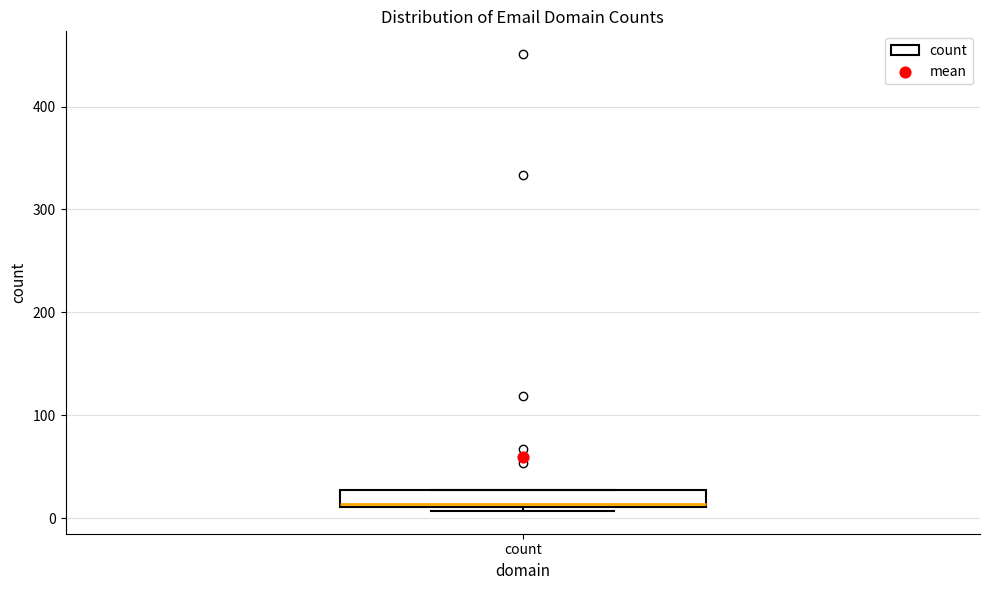

Transcribe this box plot: give where the median line is, the range the box spans, and where the two whiskers end, as read against the y-axis. The values are not printed on the chart, so give them approximately, as read against the axis.

median 10, box 10 to 30, whiskers 10 (just below the box's lower edge) to 30